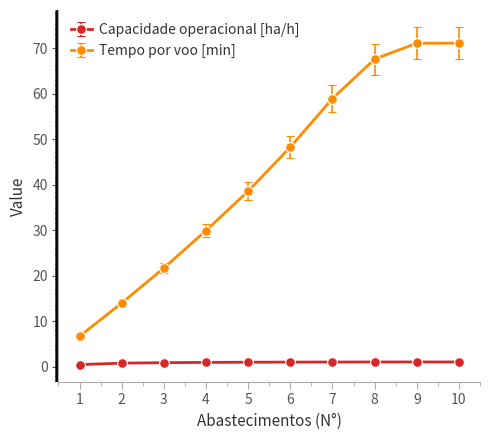

Rank the series at 4 from lowest to highest value.

Capacidade operacional [ha/h], Tempo por voo [min]